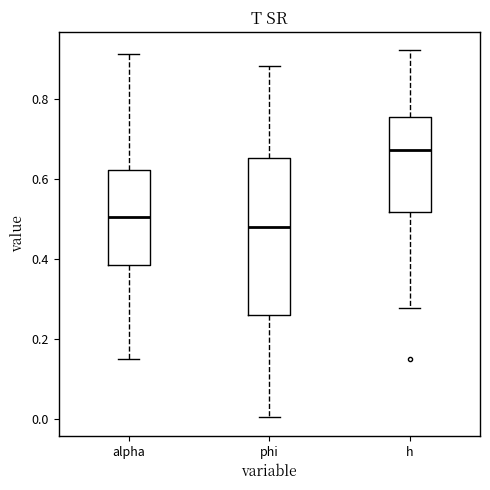

Which box has the lowest median line?

phi